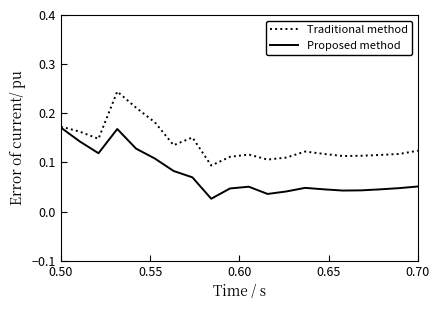

What are all the series names shown in the legend?

Traditional method, Proposed method